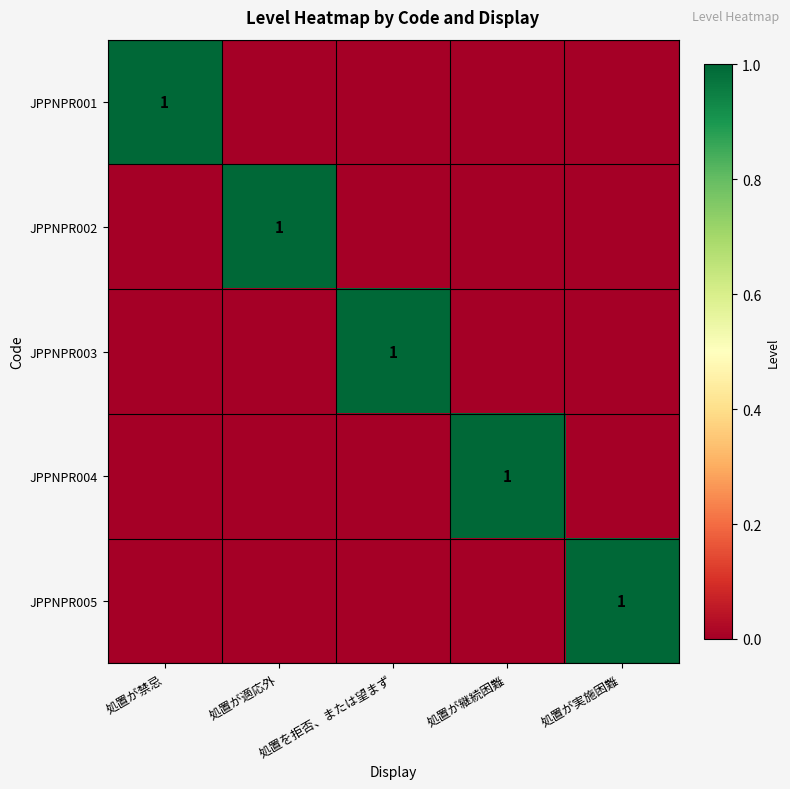

What is the maximum value shown in the chart?

1